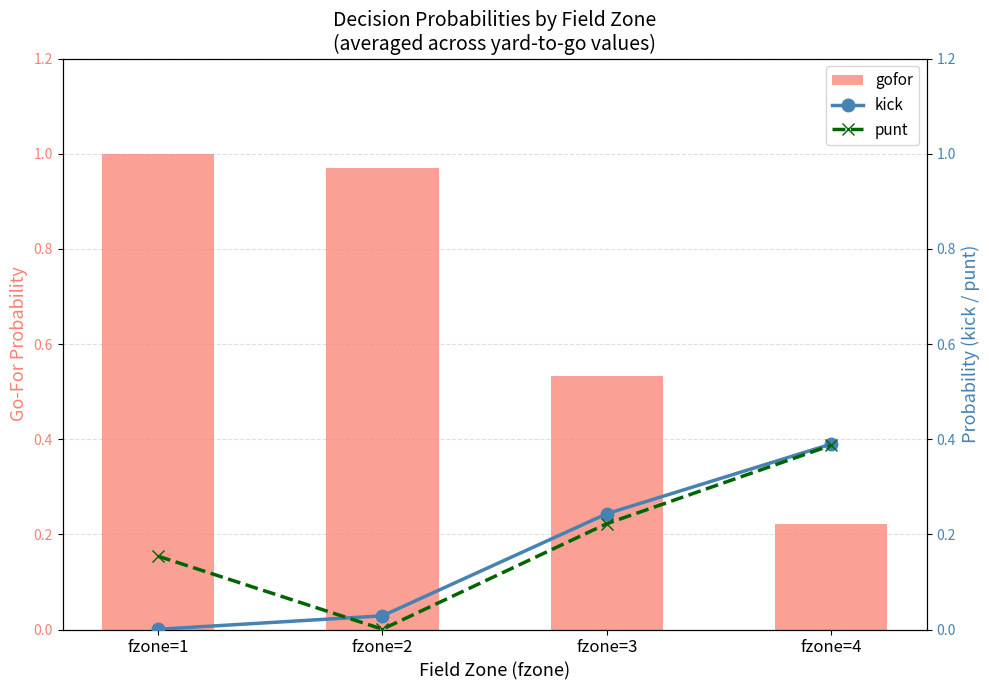

What is the value of the gofor bar at the 3rd from the left?

0.5